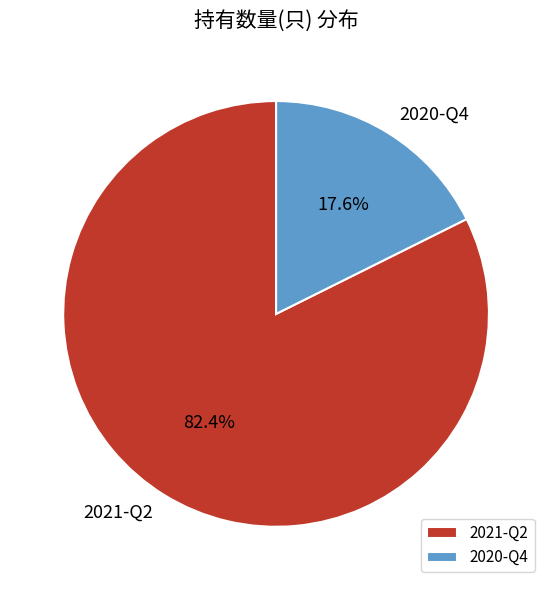

Rank the categories by value from highest to lowest.

2021-Q2, 2020-Q4